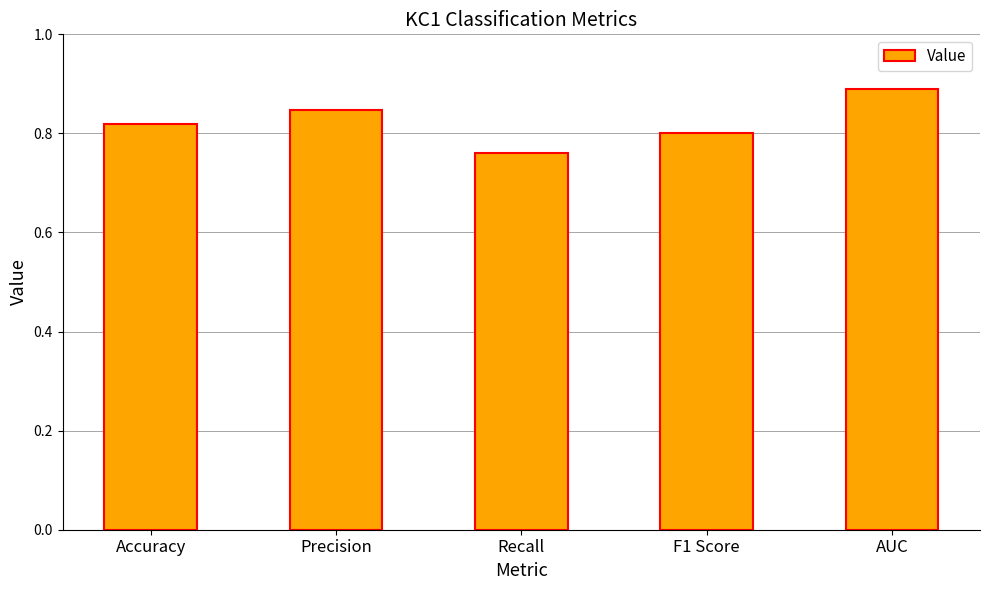

The value at Accuracy is 0.4. True or false?

False